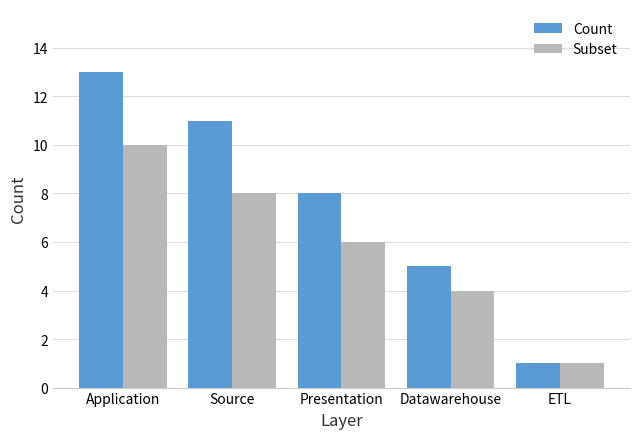

The value of Subset at Source is 8. True or false?

True